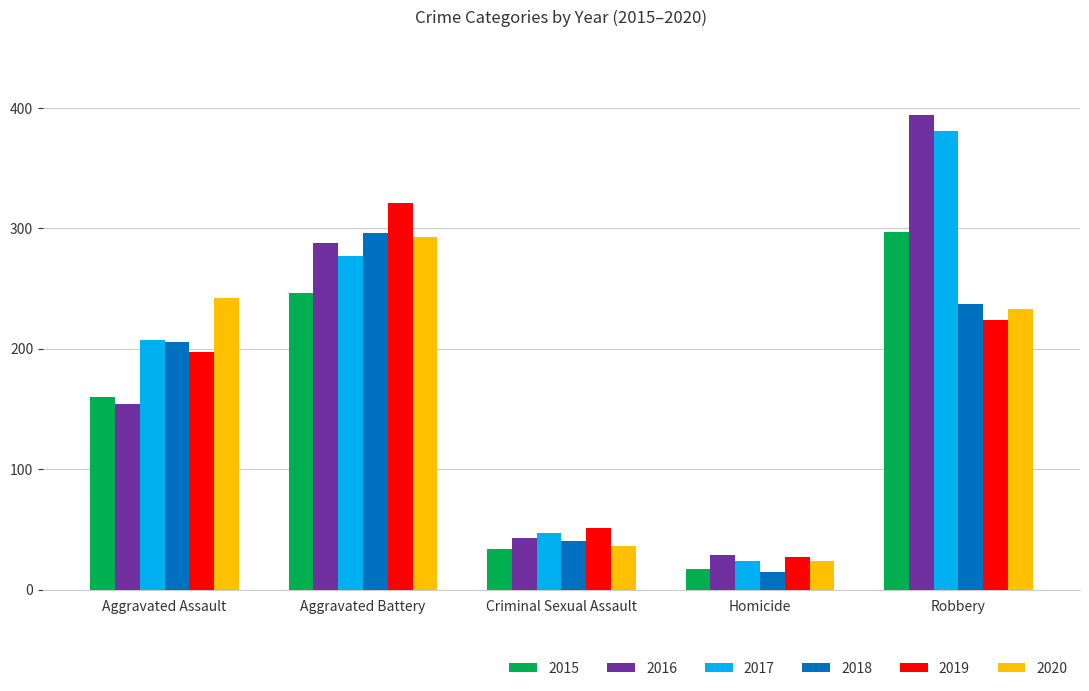

Count the number of data series in this chart.

6